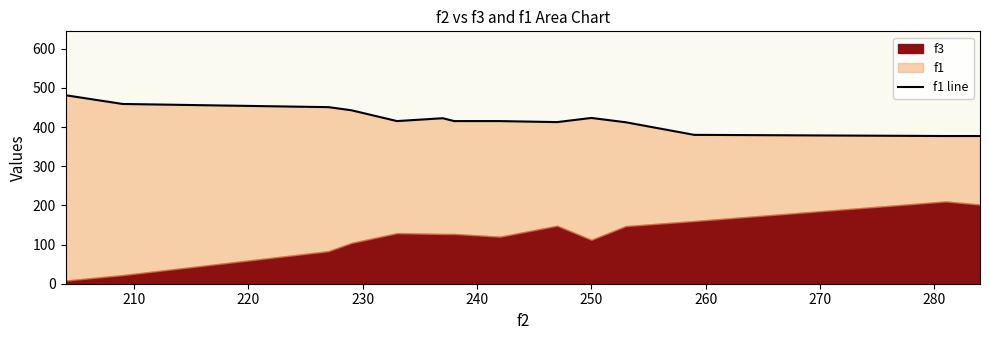

True or false: the data has more than 2 interior local peaks.

False